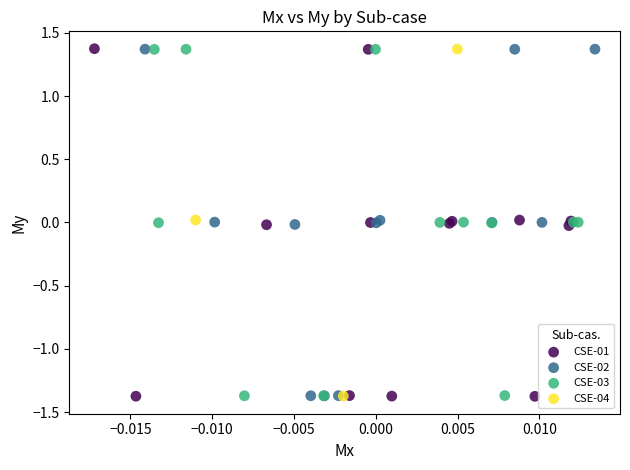

What are all the series names shown in the legend?

CSE-01, CSE-02, CSE-03, CSE-04